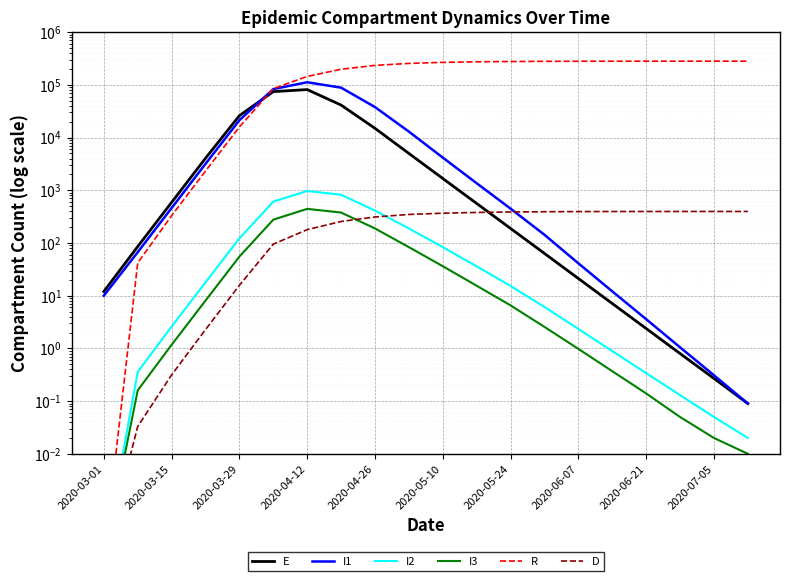

How many lines are shown in the chart?

6